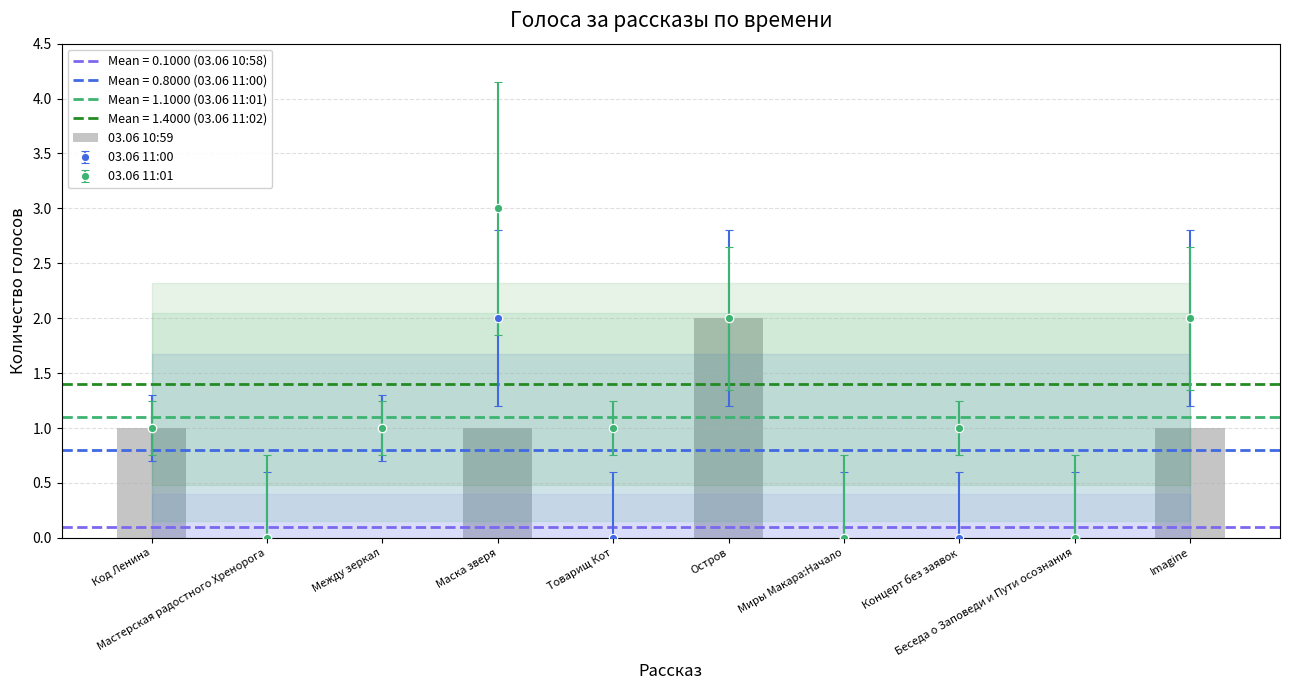

At which label is the value closest to 1?

Код Ленина